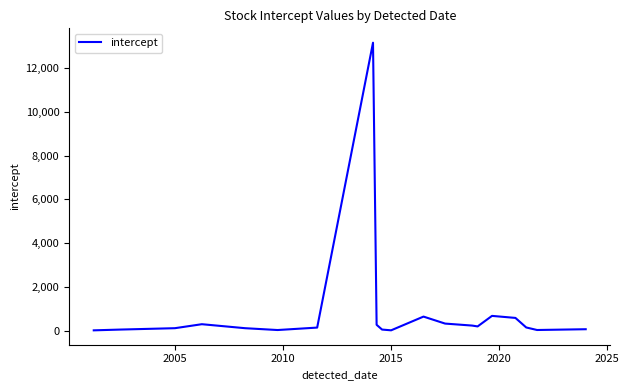

What is the greatest value displayed?

13170.8